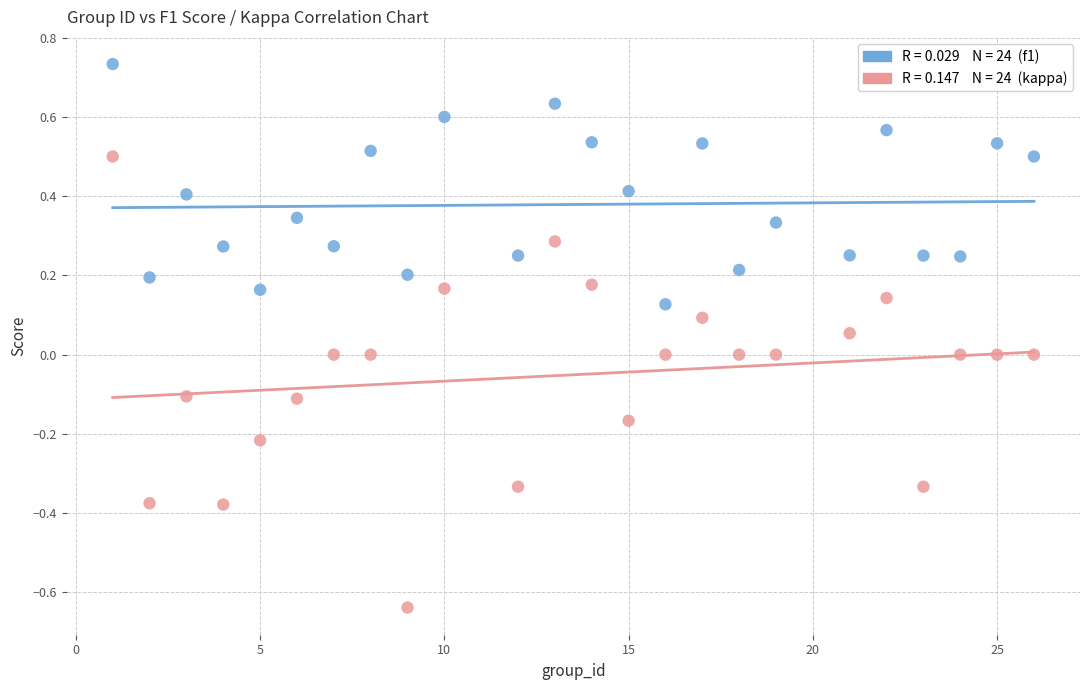

Across all data points, what is the range of X values (max minus min)?

25.0